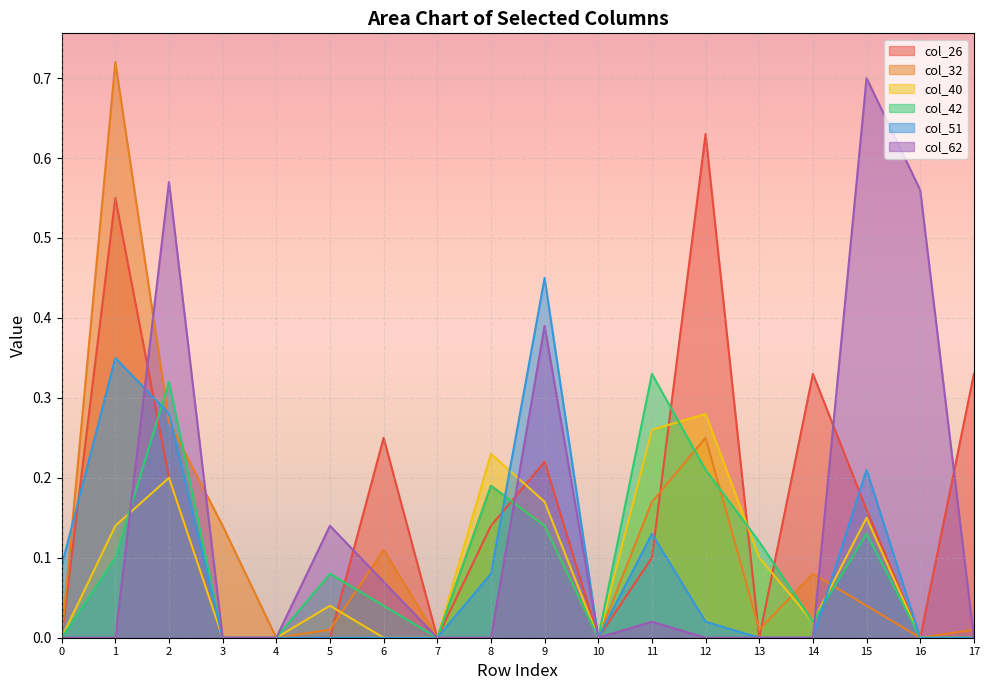

Which series has the largest total across all categories?

col_26